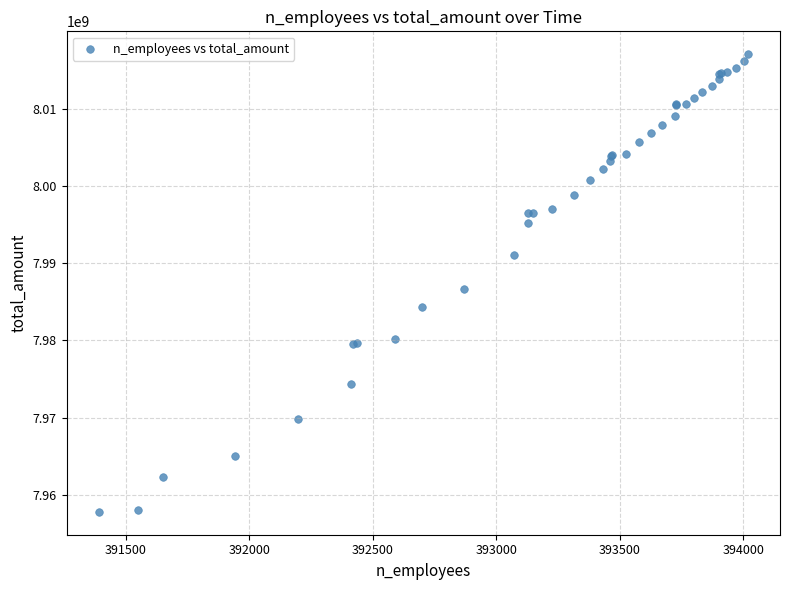

What Y value in the scatter plot is closest to 7987420435?

7986661482